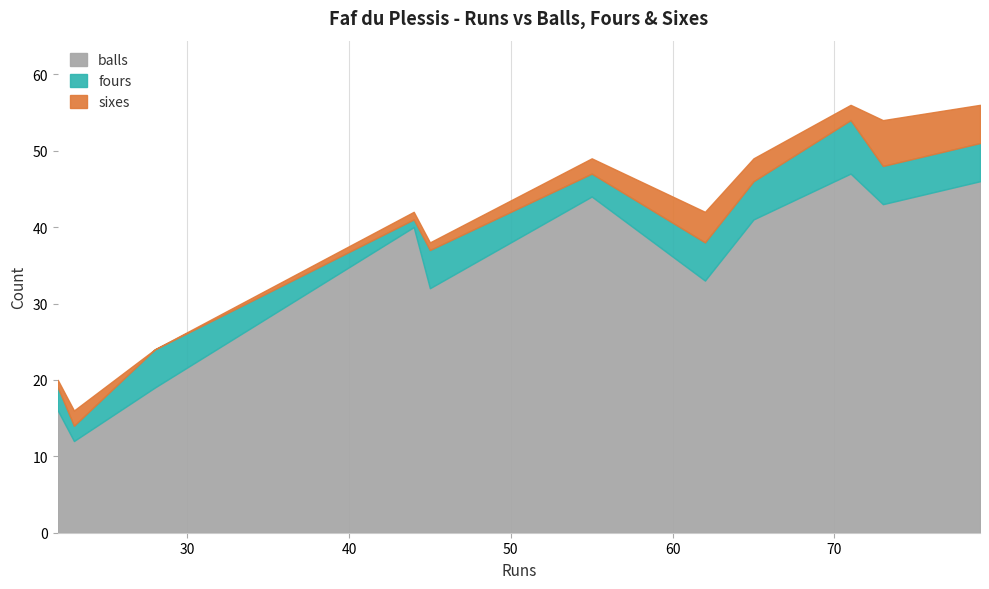

Which series has the largest total across all categories?

balls